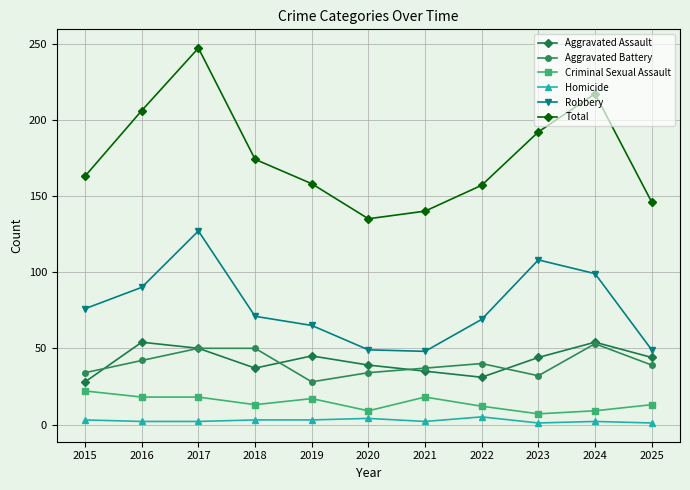

What are all the series names shown in the legend?

Aggravated Assault, Aggravated Battery, Criminal Sexual Assault, Homicide, Robbery, Total